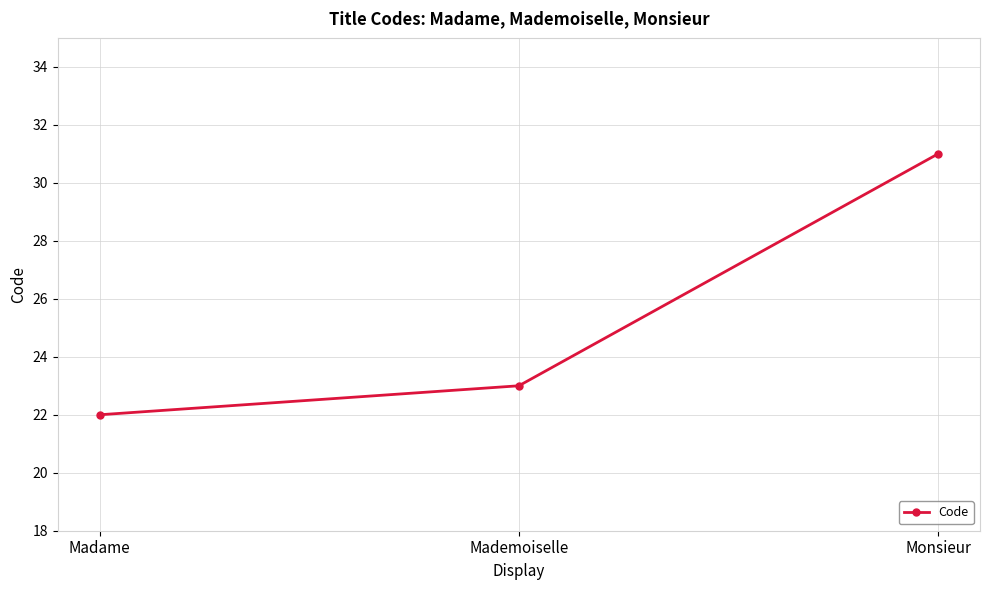

Reading left to right, extract all data points from this chart.

22	23	31